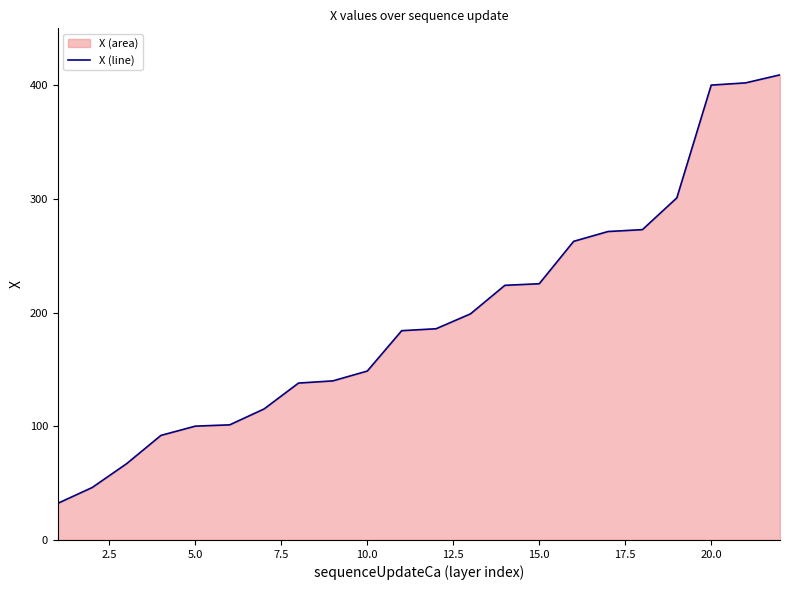

What is the difference between the maximum and minimum values?

376.9